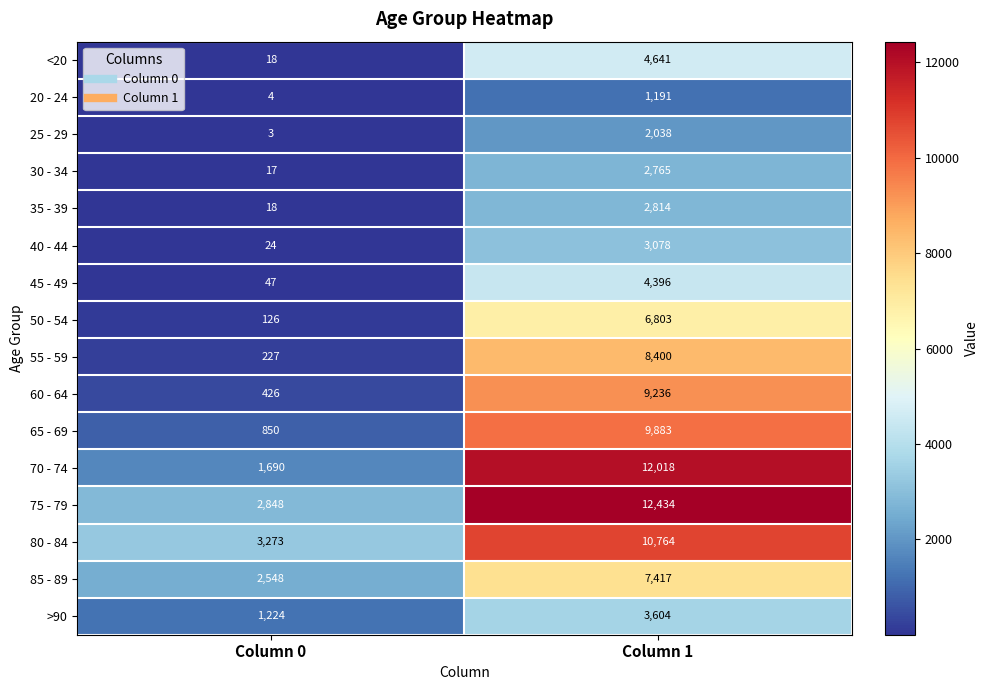

What is the total value across all series at Column 1?

101482